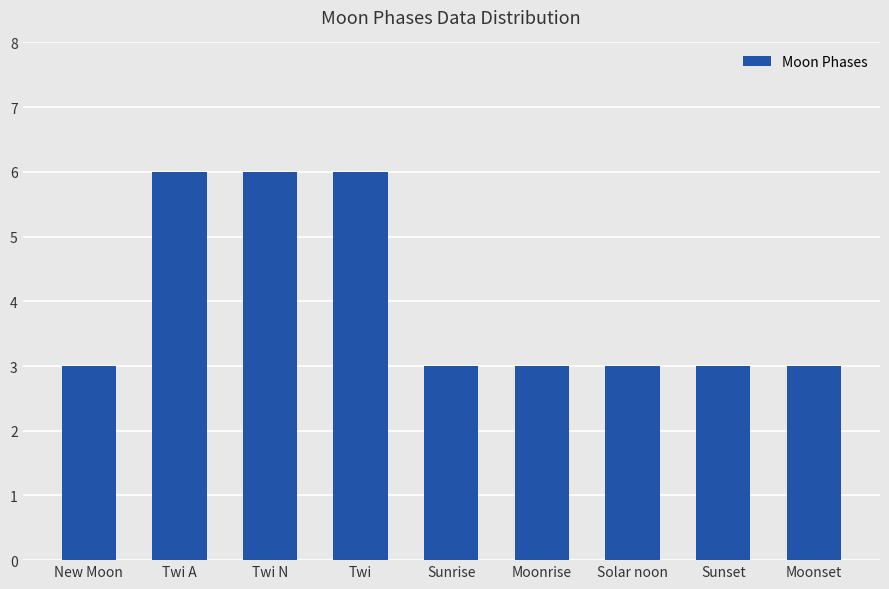

What is the approximate value at Sunrise?

3